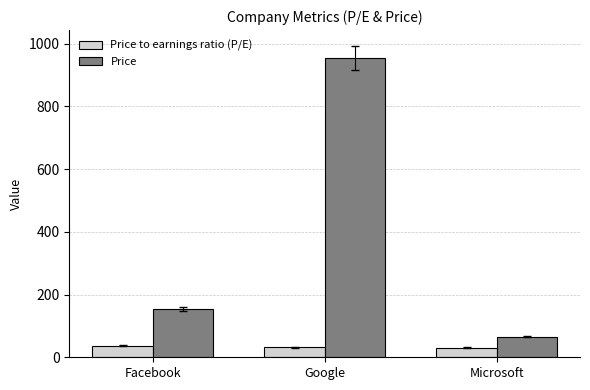

What is the label of the 3rd bar from the right?

Facebook